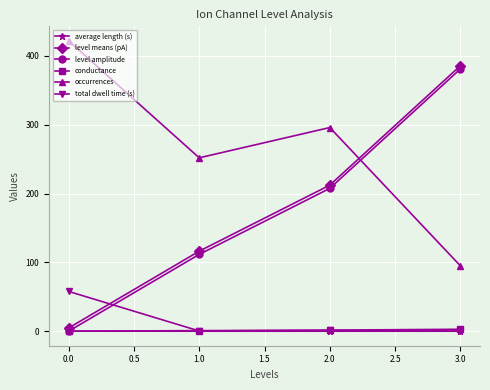

How many lines are shown in the chart?

6